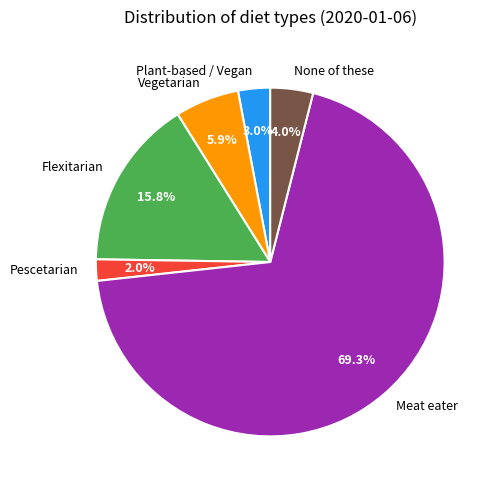

True or false: Vegetarian accounts for 6% of the total.

True